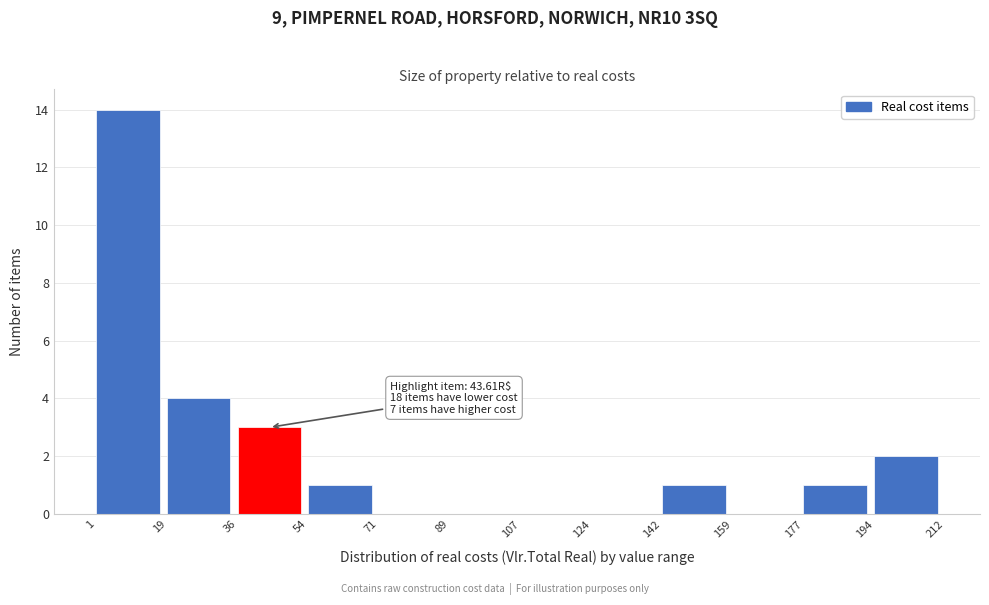

Over which range of the x-axis is the bar tallest?

1 to 19